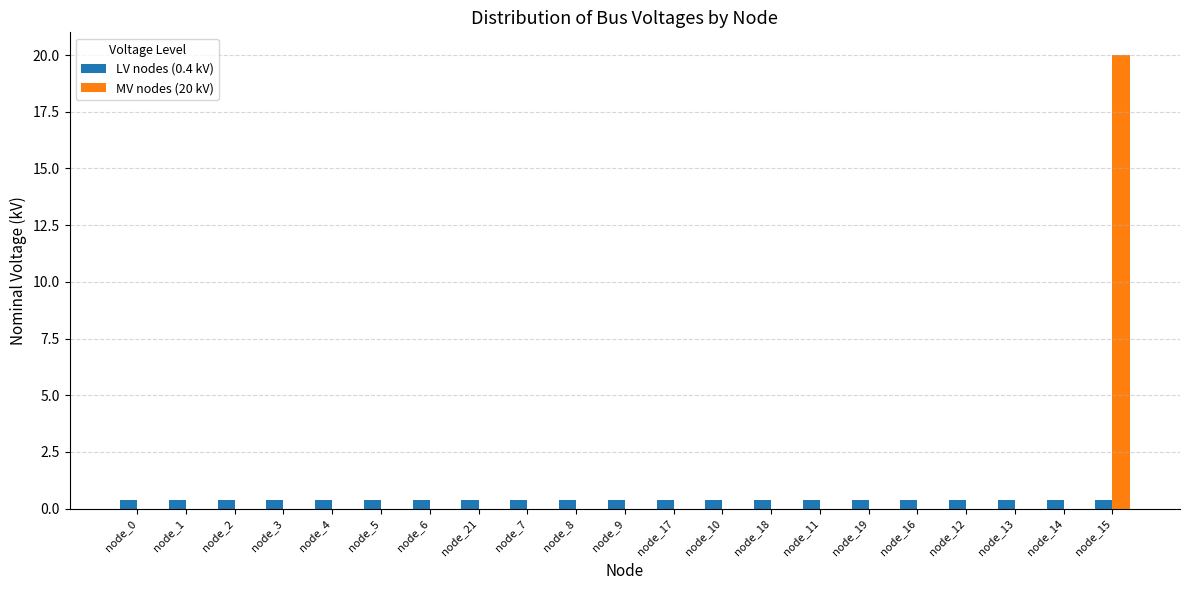

Are the bars grouped side by side (vs. stacked)?

Yes